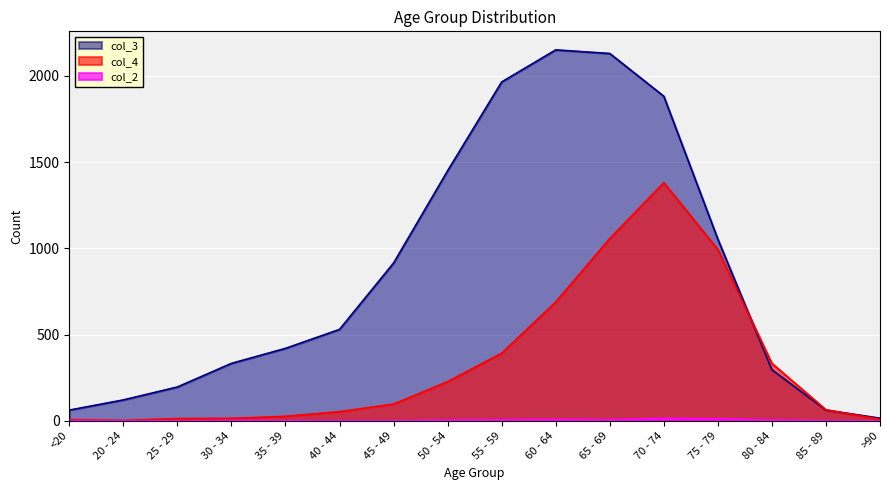

Where is the first local minimum for col_2?

65 - 69